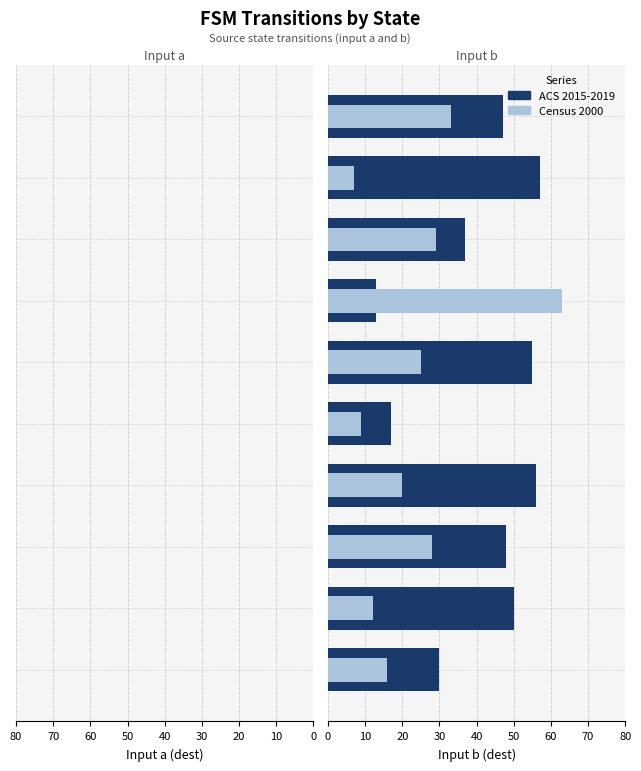

Rank the series by their average value, from lowest to highest.

Census 2000, ACS 2015-2019